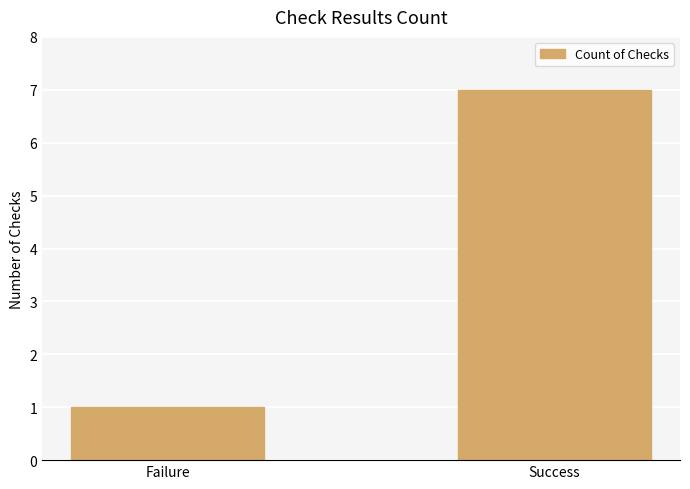

List the labels in order of value, largest first.

Success, Failure